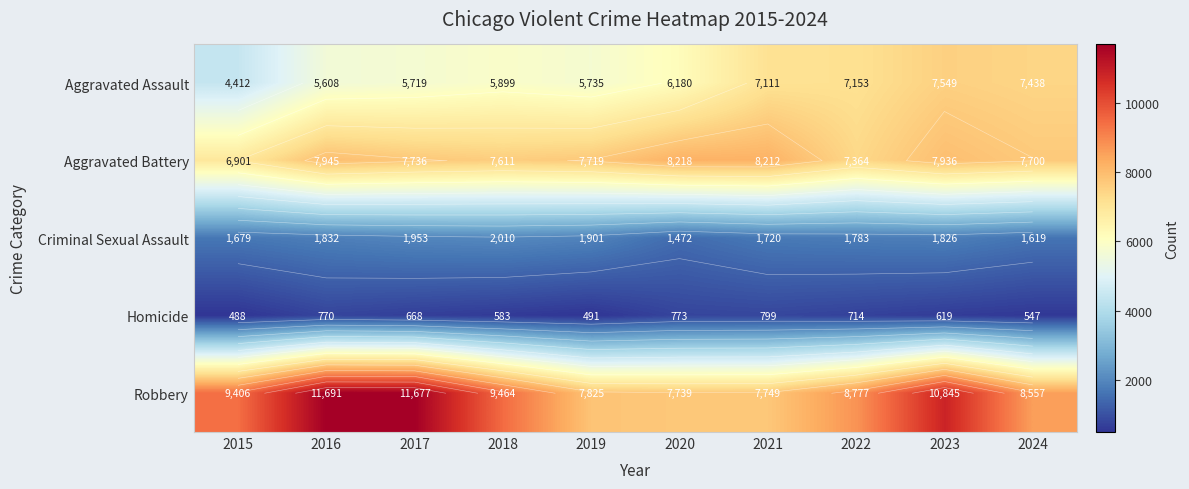

What is the total value across all series at 2023?

28775